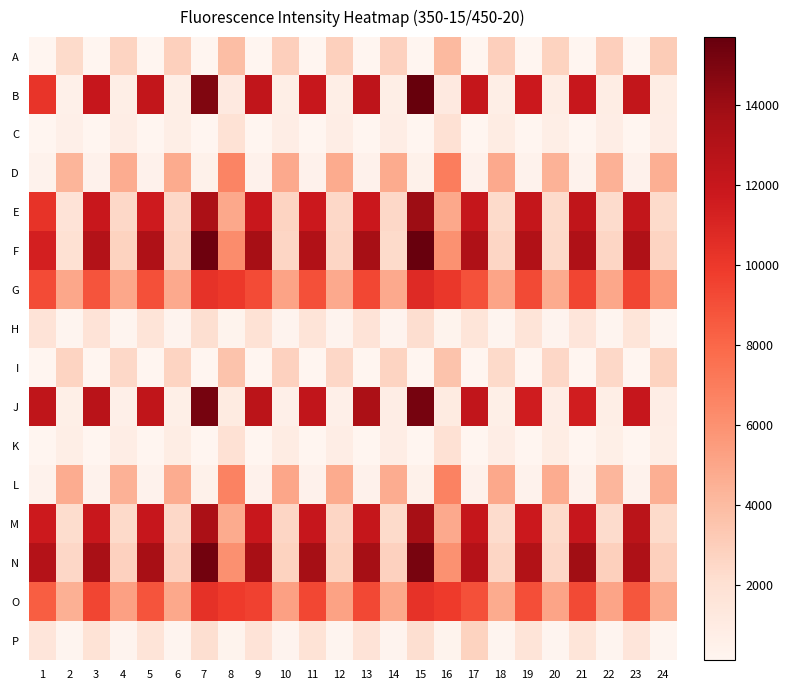

Reading left to right, transcribe all the data shown in this chart.

A: 1=124	2=2318	3=122	4=2685	5=136	6=2869	7=111	8=3866	9=143	10=2939	11=135	12=2861	13=141	14=2821	15=121	16=4017	17=145	18=2954	19=150	20=2767	21=144	22=2943	23=147	24=3130
B: 1=10178	2=582	3=12004	4=751	5=12199	6=735	7=14868	8=1158	9=12298	10=760	11=11975	12=759	13=12482	14=769	15=15712	16=1170	17=12116	18=778	19=11783	20=851	21=11979	22=889	23=12197	24=876
C: 1=147	2=623	3=146	4=810	5=149	6=777	7=147	8=1841	9=154	10=827	11=152	12=810	13=154	14=801	15=148	16=1883	17=158	18=905	19=156	20=780	21=164	22=792	23=167	24=811
D: 1=371	2=4273	3=436	4=4684	5=431	6=4743	7=505	8=6585	9=452	10=4851	11=451	12=4765	13=444	14=4795	15=512	16=6985	17=438	18=4831	19=414	20=4406	21=400	22=4484	23=419	24=4600
E: 1=10275	2=1755	3=11893	4=2480	5=11660	6=2455	7=13385	8=4899	9=11889	10=2672	11=11790	12=2445	13=11851	14=2483	15=14004	16=4914	17=12089	18=2339	19=12148	20=2320	21=12353	22=2303	23=12200	24=2357
F: 1=11363	2=1966	3=13026	4=2743	5=13179	6=2645	7=15421	8=6206	9=13592	10=2579	11=13092	12=2585	13=13583	14=2361	15=15597	16=5995	17=13208	18=2604	19=13148	20=2369	21=13201	22=2568	23=13179	24=2688
G: 1=9175	2=4961	3=8805	4=4957	5=8985	6=4833	7=10342	8=9992	9=9180	10=5127	11=8985	12=4816	13=9331	14=4816	15=10716	16=10045	17=8903	18=5108	19=9209	20=4748	21=9408	22=4970	23=9419	24=5637
H: 1=1720	2=232	3=1735	4=232	5=1692	6=243	7=2089	8=334	9=1830	10=259	11=1693	12=283	13=1748	14=250	15=2157	16=331	17=1584	18=230	19=1656	20=239	21=1569	22=227	23=1622	24=228
I: 1=140	2=2727	3=137	4=2459	5=147	6=2675	7=113	8=3530	9=138	10=2817	11=144	12=2491	13=138	14=2696	15=121	16=3571	17=140	18=2414	19=139	20=2536	21=140	22=2439	23=147	24=2746
J: 1=12363	2=675	3=12668	4=652	5=12342	6=692	7=15222	8=1075	9=12546	10=624	11=12247	12=644	13=13341	14=822	15=15217	16=1071	17=12259	18=714	19=11560	20=798	21=11493	22=767	23=12046	24=802
K: 1=156	2=732	3=150	4=786	5=150	6=858	7=138	8=1937	9=158	10=957	11=158	12=817	13=153	14=827	15=144	16=1936	17=162	18=841	19=163	20=844	21=153	22=705	23=160	24=729
L: 1=410	2=4712	3=392	4=4487	5=400	6=4727	7=497	8=6731	9=443	10=5046	11=423	12=4744	13=421	14=4720	15=489	16=6723	17=416	18=4888	19=404	20=4698	21=364	22=4227	23=381	24=4617
M: 1=11690	2=2201	3=11919	4=2372	5=12023	6=2486	7=13453	8=4753	9=11928	10=2557	11=12038	12=2608	13=12109	14=2355	15=13581	16=4851	17=12069	18=2280	19=11761	20=2310	21=12022	22=2301	23=12611	24=2330
N: 1=12929	2=2515	3=13476	4=2808	5=13519	6=2805	7=15321	8=6079	9=13560	10=2732	11=13647	12=2784	13=13664	14=2793	15=15118	16=5977	17=12852	18=2605	19=13066	20=2544	21=13844	22=2854	23=13234	24=2910
O: 1=8368	2=4503	3=9419	4=5284	5=8816	6=4924	7=10410	8=9866	9=9598	10=5272	11=9325	12=5201	13=9291	14=4908	15=10302	16=9867	17=8988	18=4753	19=9065	20=5108	21=9231	22=5107	23=8757	24=4782
P: 1=1529	2=195	3=1807	4=242	5=1658	6=214	7=2098	8=297	9=1744	10=235	11=1760	12=231	13=1727	14=233	15=2081	16=302	17=2775	18=214	19=1662	20=211	21=1626	22=213	23=1546	24=203